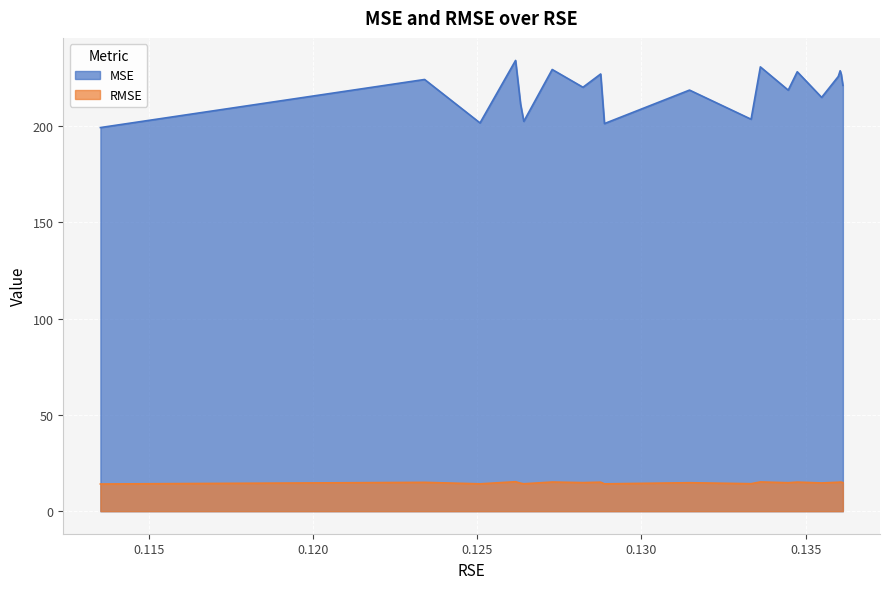

Which has a higher value, 0.1344700424478752 or 0.1287599252197309?

0.1287599252197309